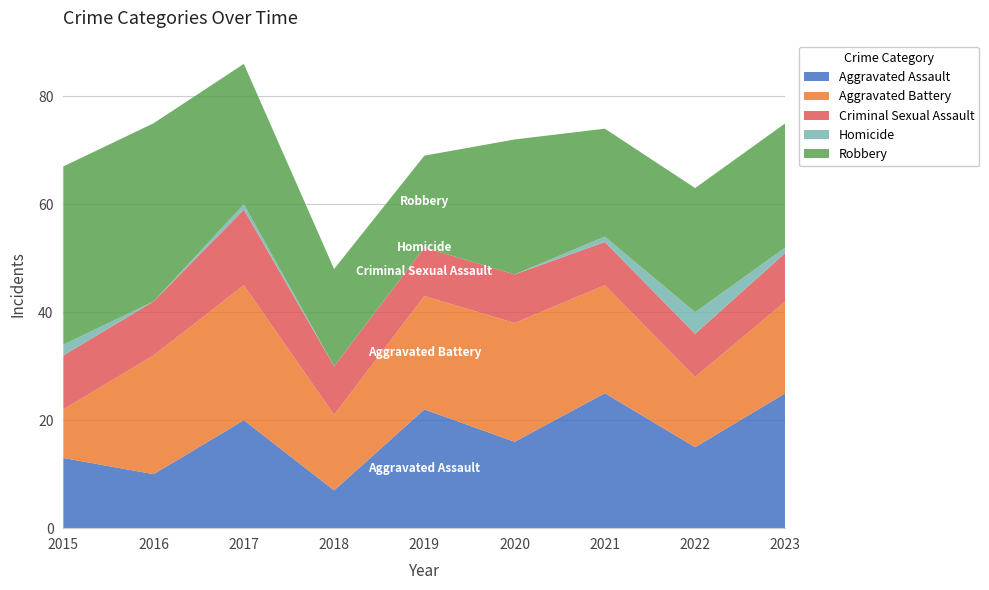

Reading right to left, list all the values displayed in this chart.

Aggravated Assault: 2023=25	2022=15	2021=25	2020=16	2019=22	2018=7	2017=20	2016=10	2015=13
Aggravated Battery: 2023=17	2022=13	2021=20	2020=22	2019=21	2018=14	2017=25	2016=22	2015=9
Criminal Sexual Assault: 2023=9	2022=8	2021=8	2020=9	2019=9	2018=9	2017=14	2016=10	2015=10
Homicide: 2023=1	2022=4	2021=1	2020=0	2019=0	2018=0	2017=1	2016=0	2015=2
Robbery: 2023=23	2022=23	2021=20	2020=25	2019=17	2018=18	2017=26	2016=33	2015=33